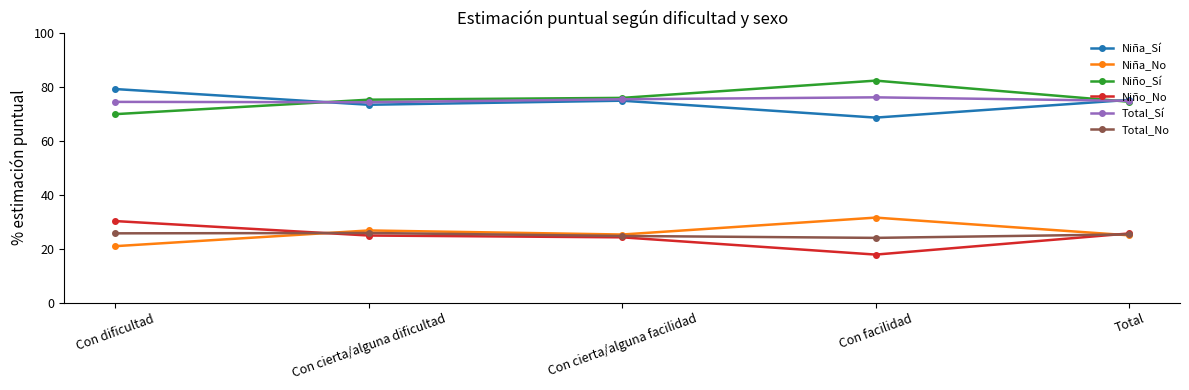

Rank the series by their maximum value, from lowest to highest.

Total_No, Niño_No, Niña_No, Total_Sí, Niña_Sí, Niño_Sí